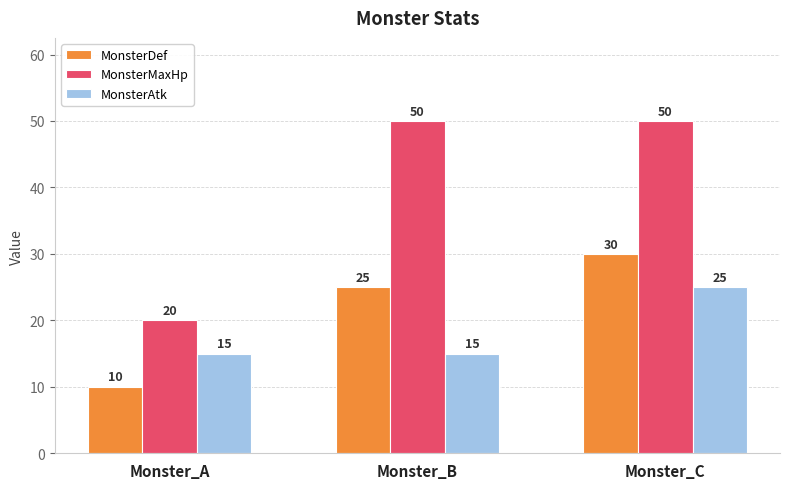

The MonsterMaxHp series shows 20 at Monster_A. True or false?

True